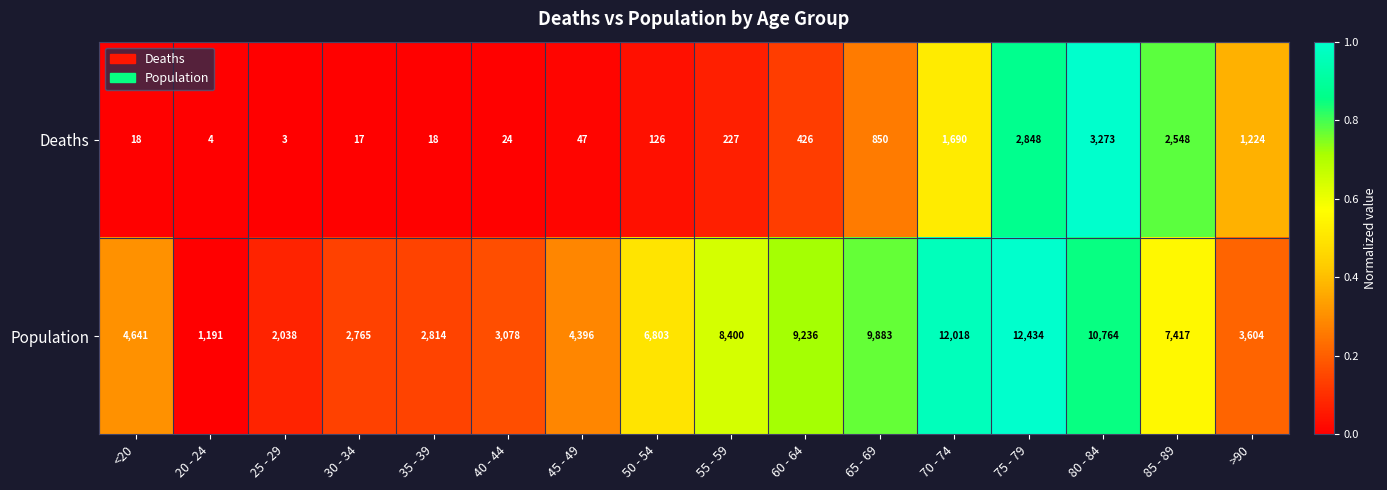

What is the sum of all Deaths values?

13343